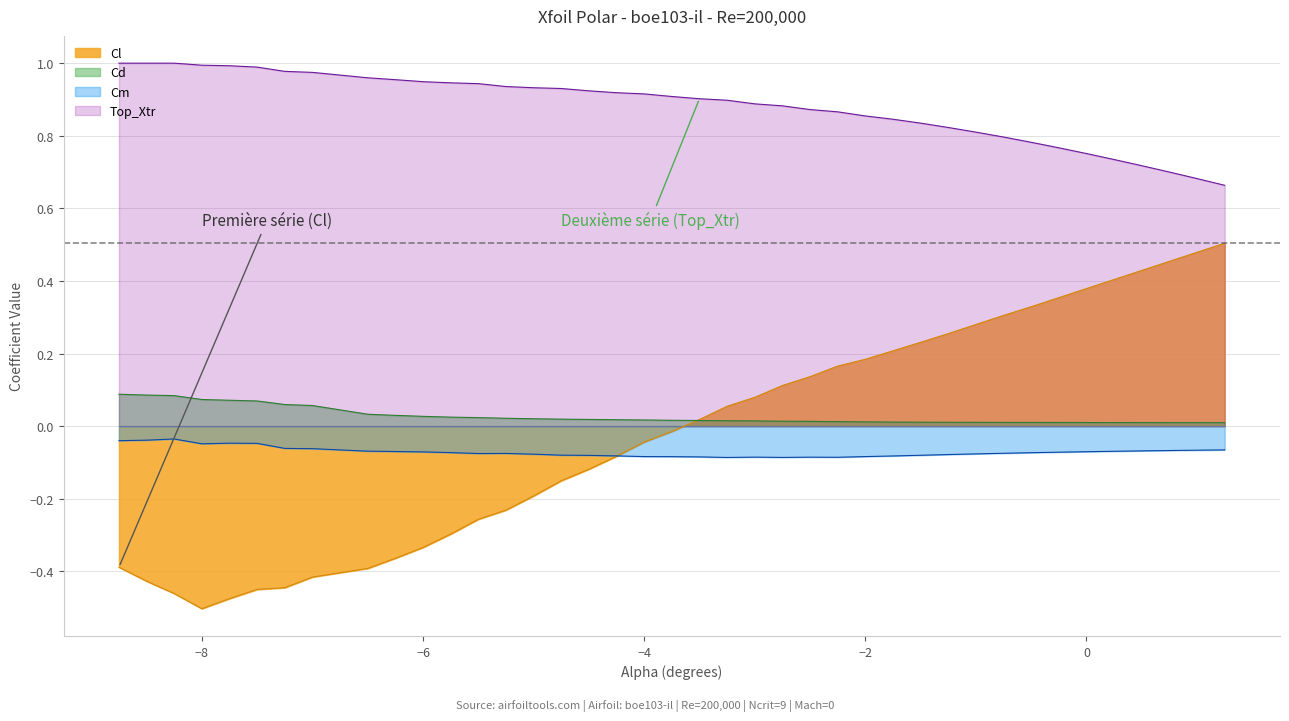

What position from the left is -2.0?

27